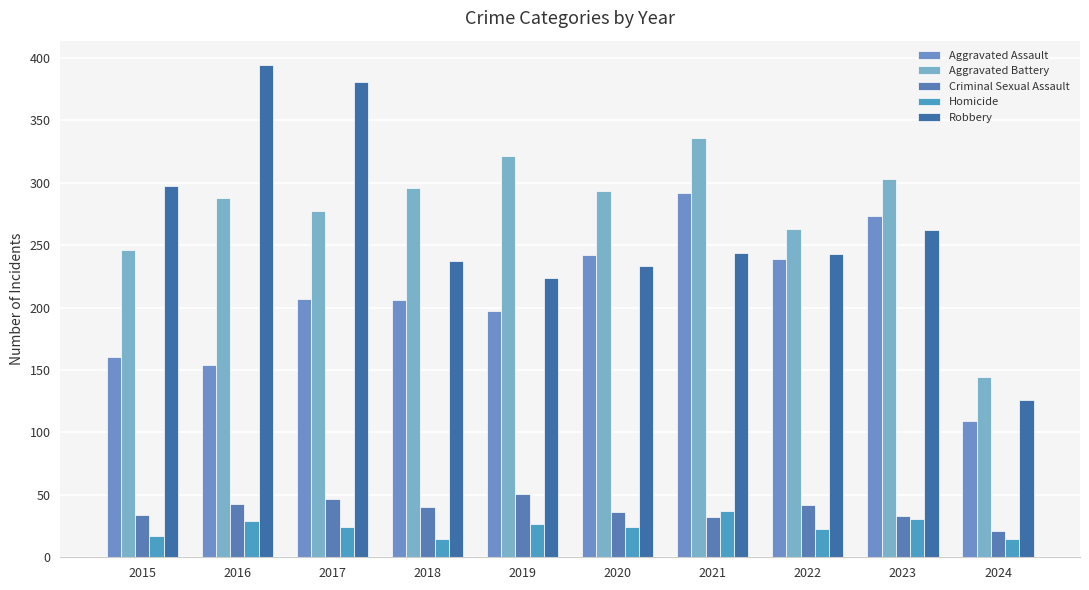

Where is Robbery nearest to the value 260?

2023